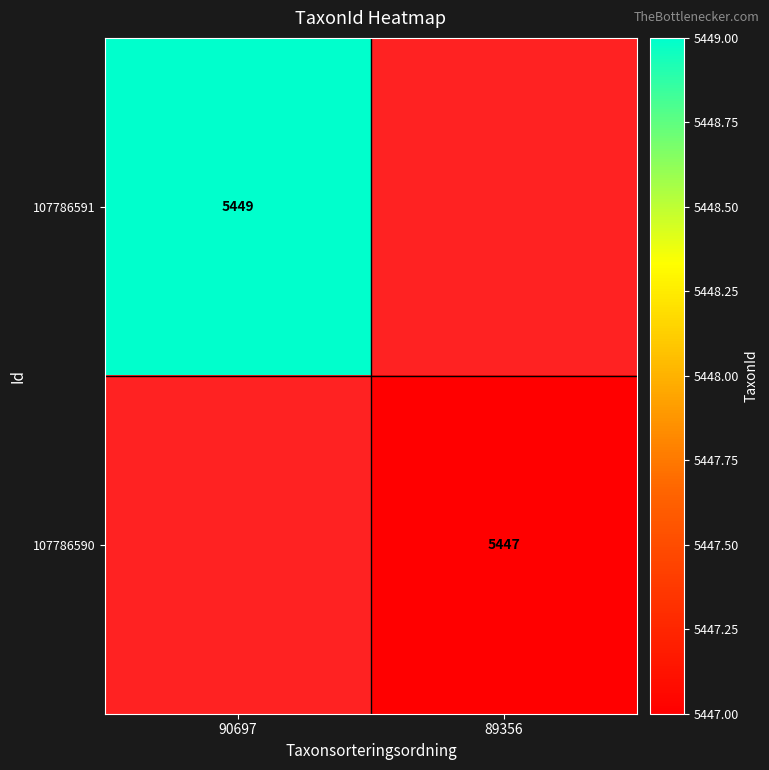

Is it true that 107786590 equals 5447 at 89356?

True